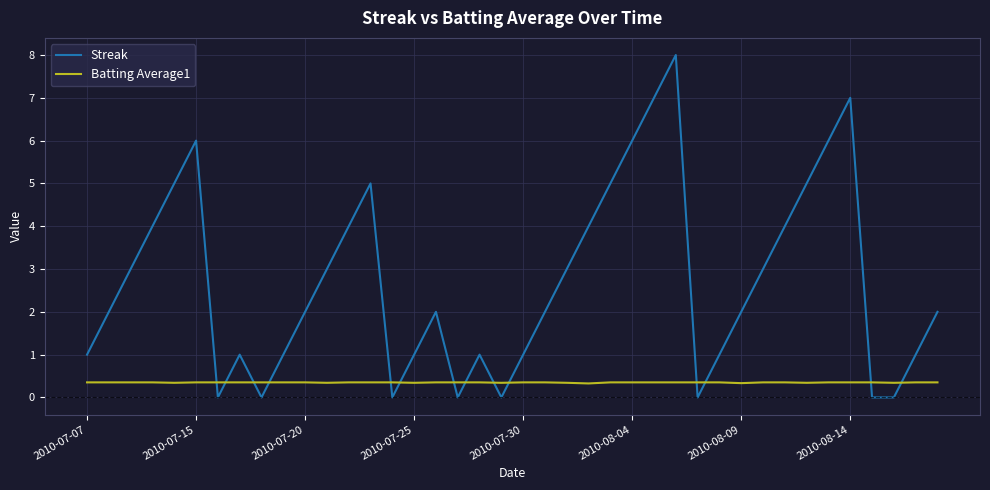

What are all the series names shown in the legend?

Streak, Batting Average1